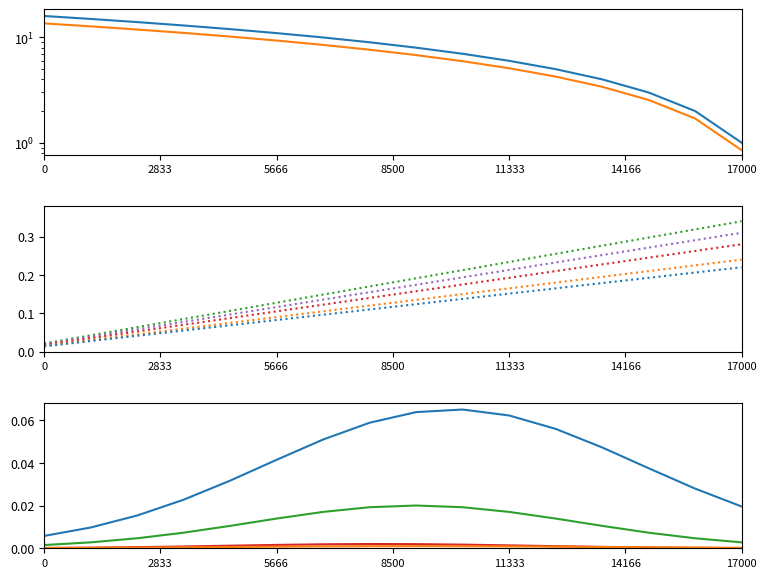

What is the label of the 8th point from the left?

8